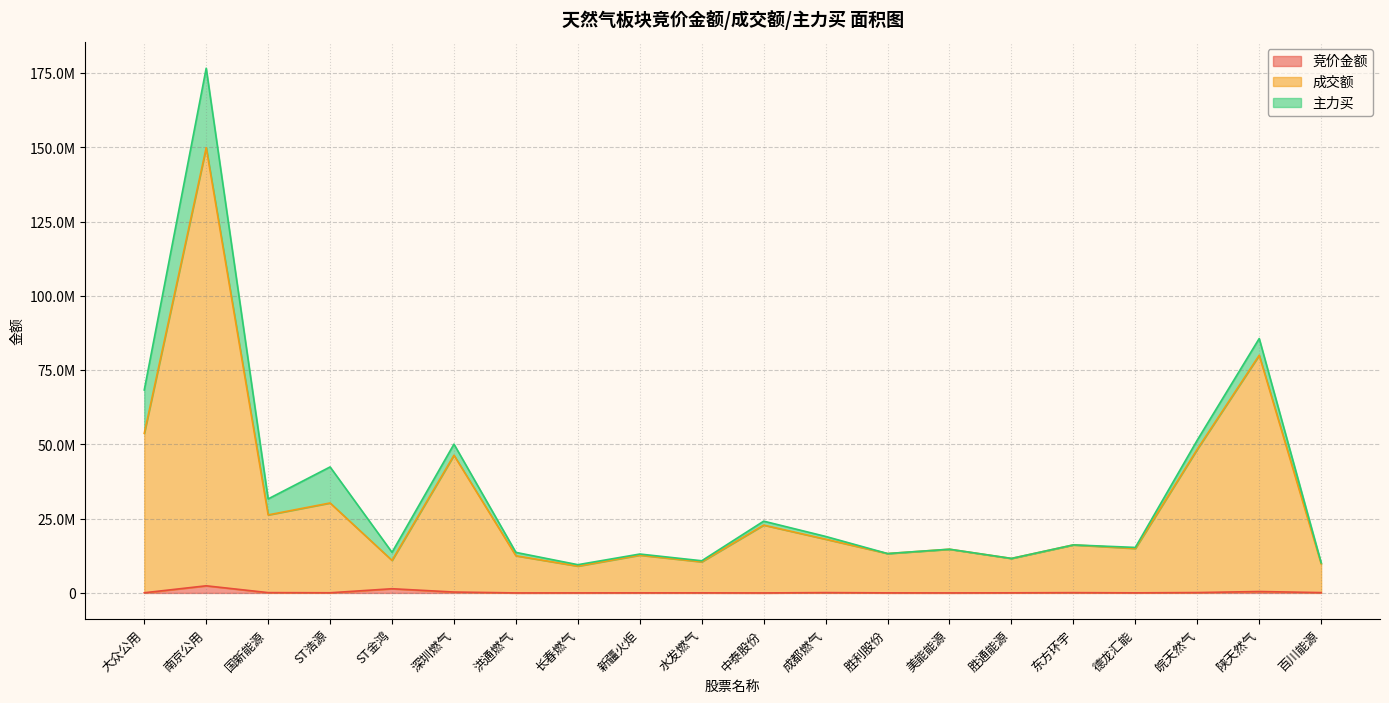

True or false: 成交额 and 竞价金额 cross at least once.

False